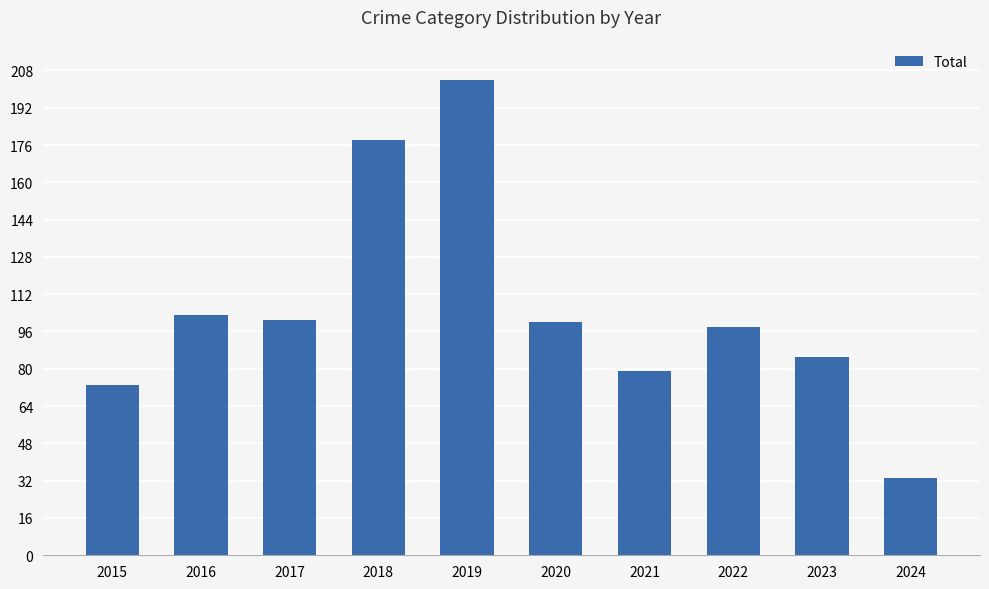

Read the value at 2018.

178